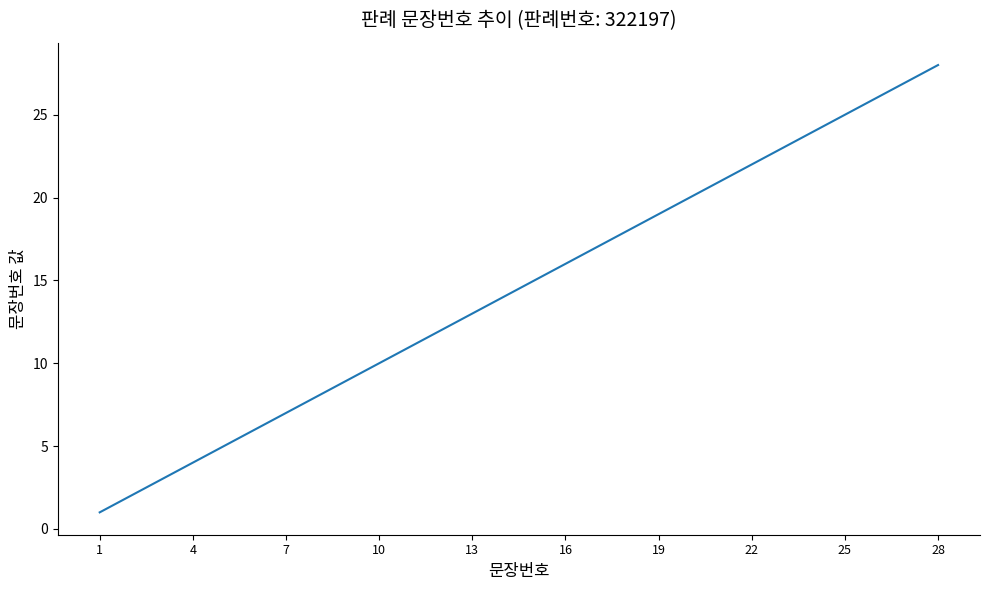

How many lines are shown in the chart?

1